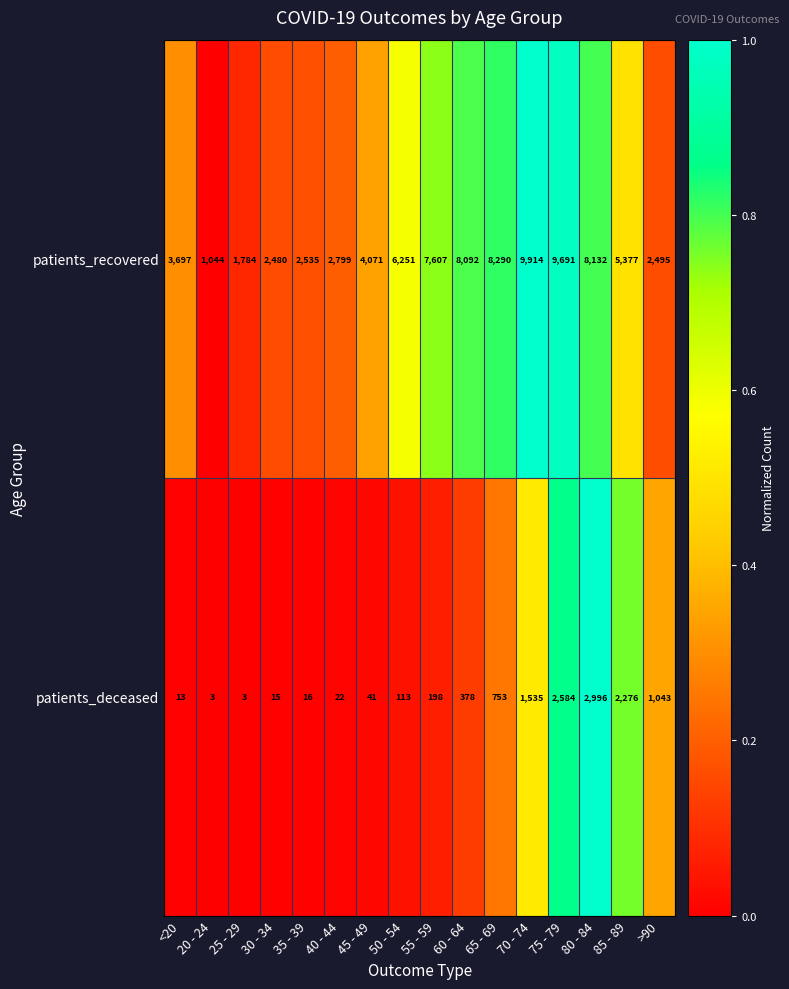

What is the total value across all series at 25 - 29?

1787